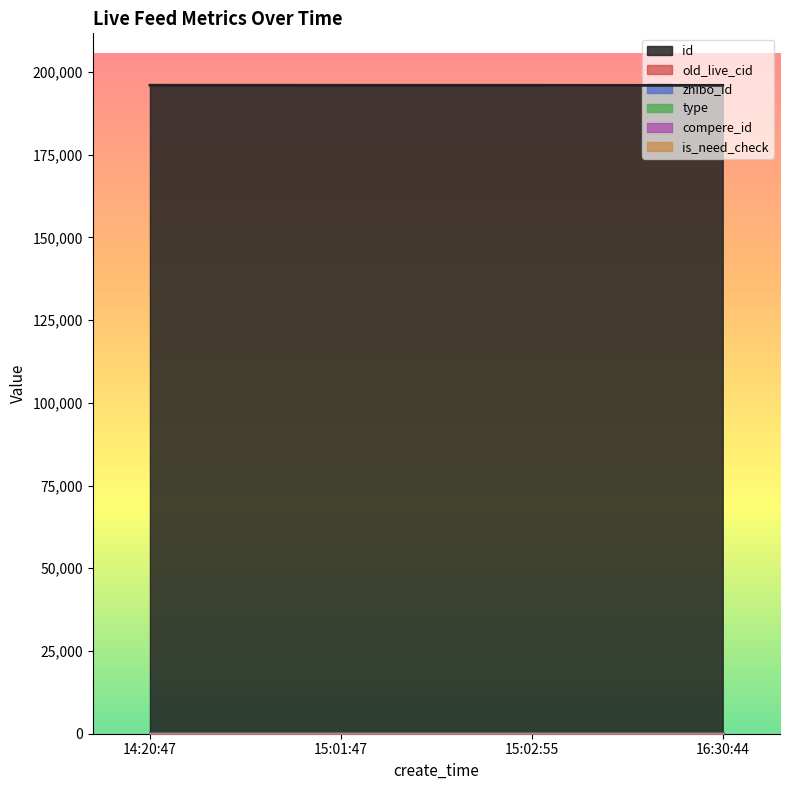

True or false: old_live_cid and id cross at least once.

False